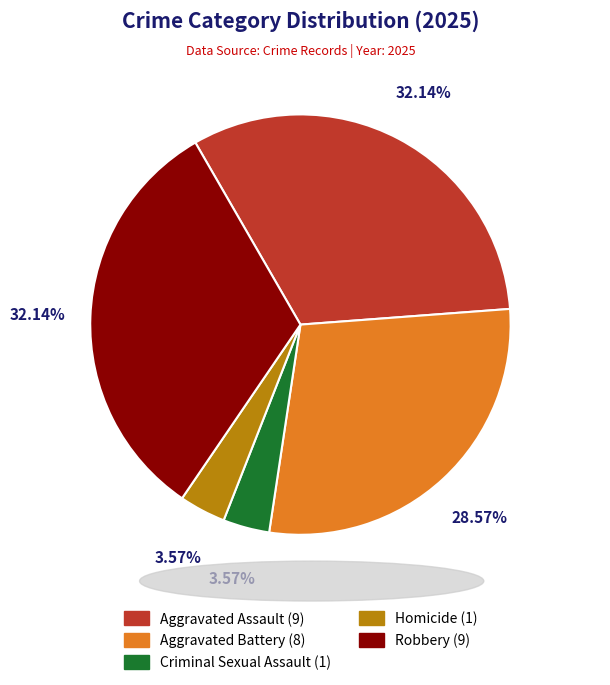

Between Aggravated Assault and Criminal Sexual Assault, which is larger?

Aggravated Assault